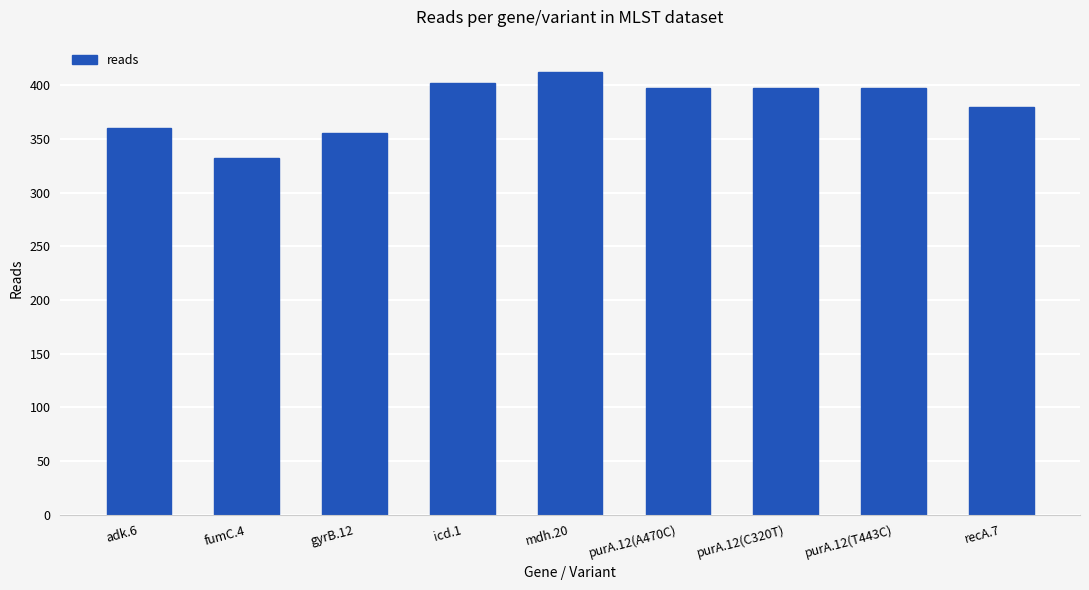

What is the value of the 5th bar from the left?

412